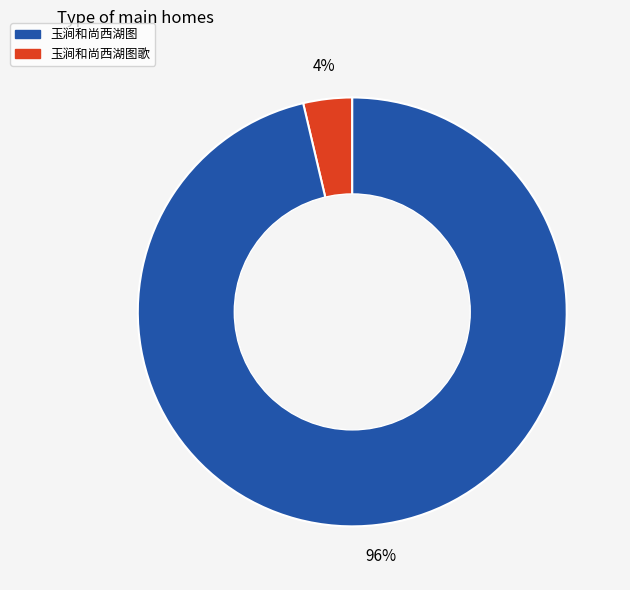

To the nearest percent, what is the average slice percentage?

50%